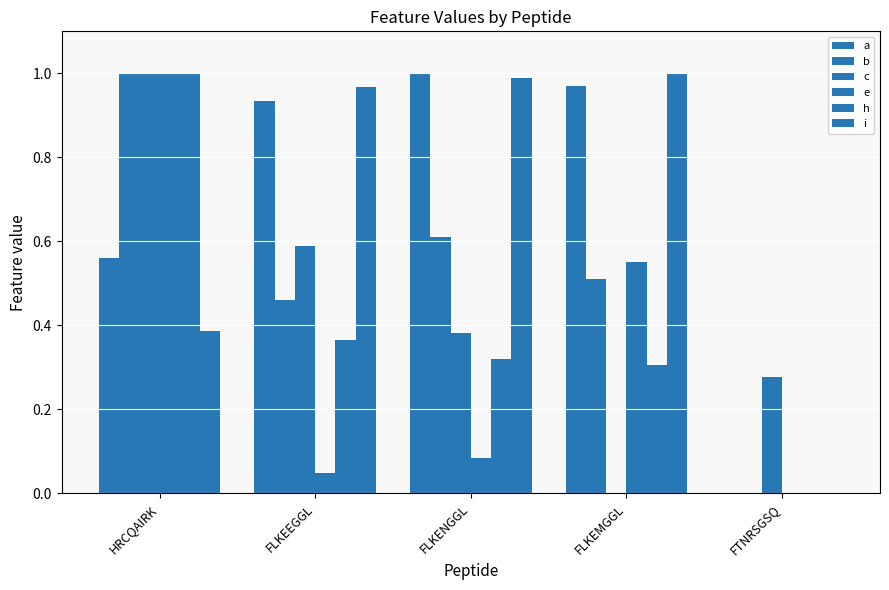

Reading left to right, what are all the values shown in this chart?

a: HRCQAIRK=0.6	FLKEEGGL=0.9	FLKENGGL=1.0	FLKEMGGL=1.0	FTNRSGSQ=0.0
b: HRCQAIRK=1.0	FLKEEGGL=0.5	FLKENGGL=0.6	FLKEMGGL=0.5	FTNRSGSQ=0.0
c: HRCQAIRK=1.0	FLKEEGGL=0.6	FLKENGGL=0.4	FLKEMGGL=0.0	FTNRSGSQ=0.3
e: HRCQAIRK=1.0	FLKEEGGL=0.0	FLKENGGL=0.1	FLKEMGGL=0.6	FTNRSGSQ=0.0
h: HRCQAIRK=1.0	FLKEEGGL=0.4	FLKENGGL=0.3	FLKEMGGL=0.3	FTNRSGSQ=0.0
i: HRCQAIRK=0.4	FLKEEGGL=1.0	FLKENGGL=1.0	FLKEMGGL=1.0	FTNRSGSQ=0.0